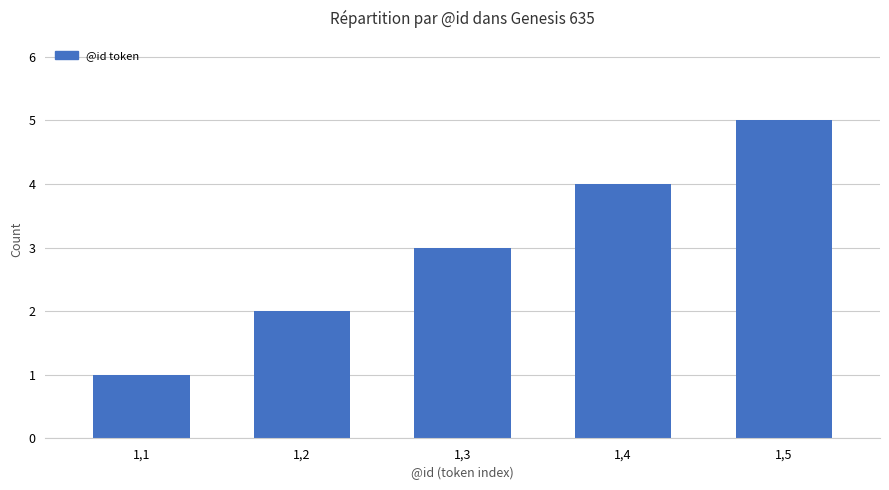

The value at 1,2 is 3. True or false?

False